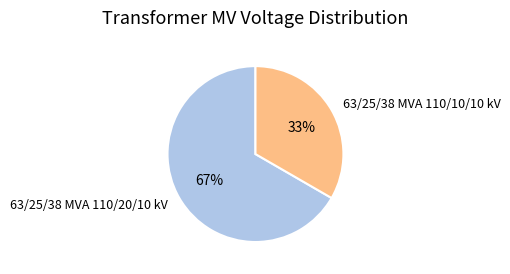

To the nearest percent, what portion does 63/25/38 MVA 110/10/10 kV represent?

33%